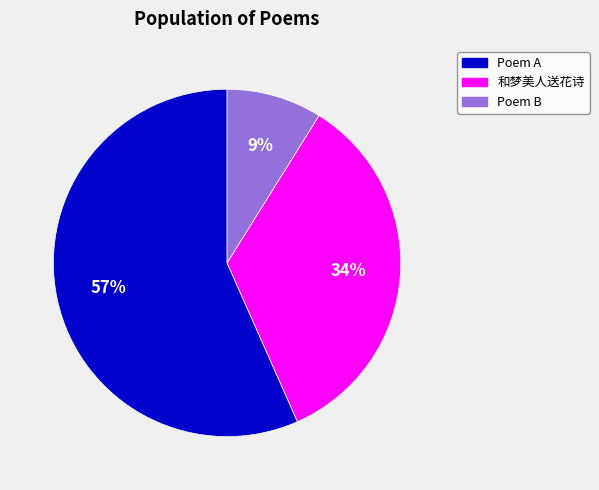

Does any single category account for the majority?

Yes